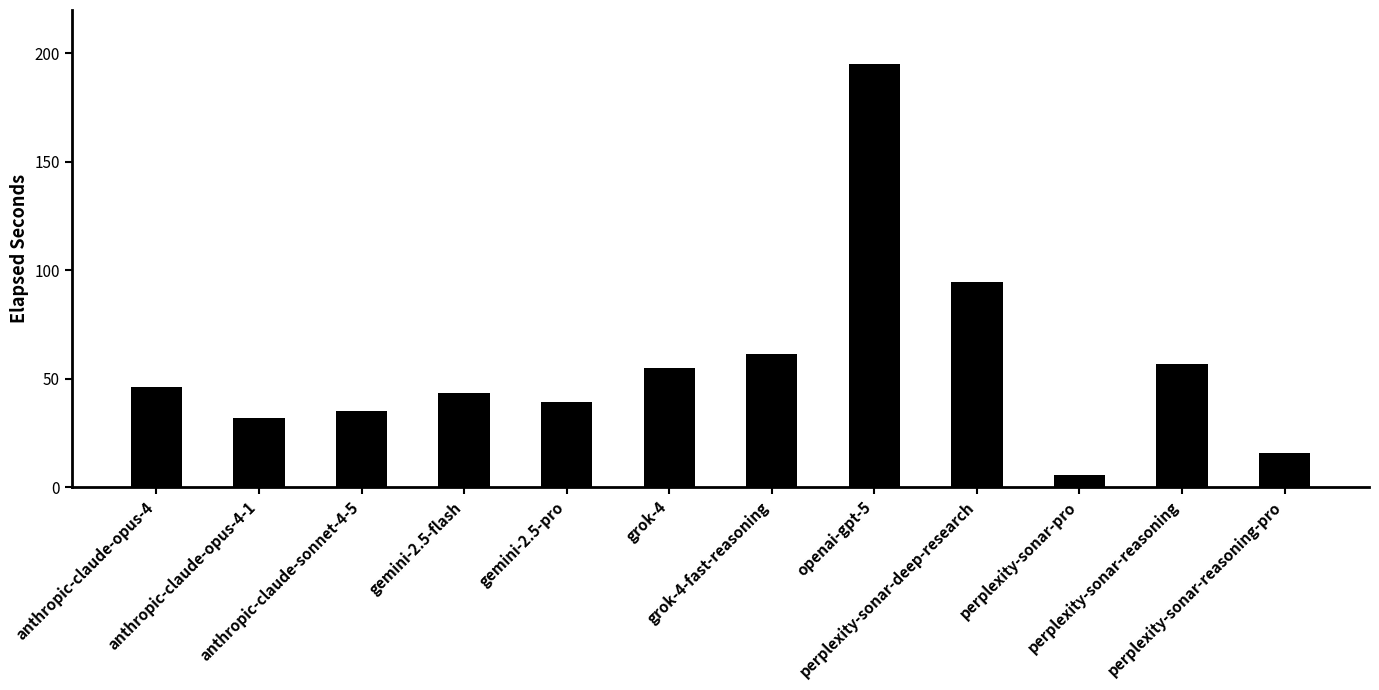

Are the bars horizontal?

No